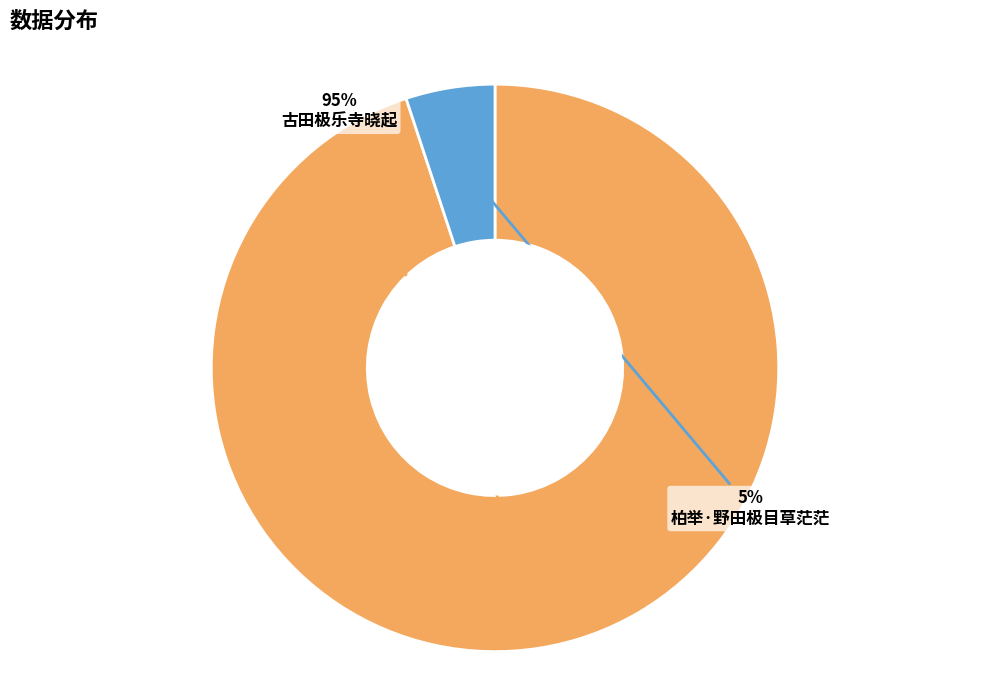

To the nearest percent, what portion does 古田极乐寺晓起 represent?

95%